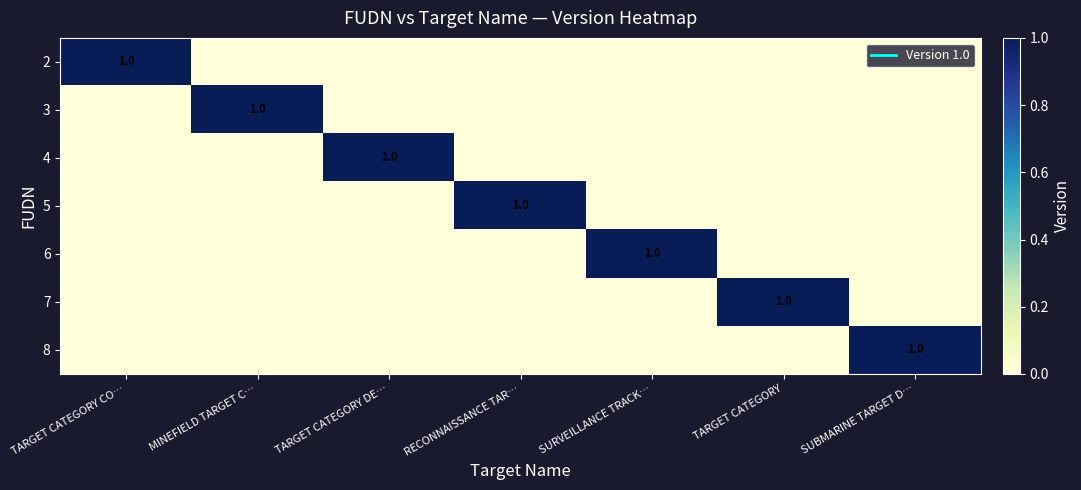

The value of 6 at RECONNAISSANCE TAR… is 0. True or false?

False